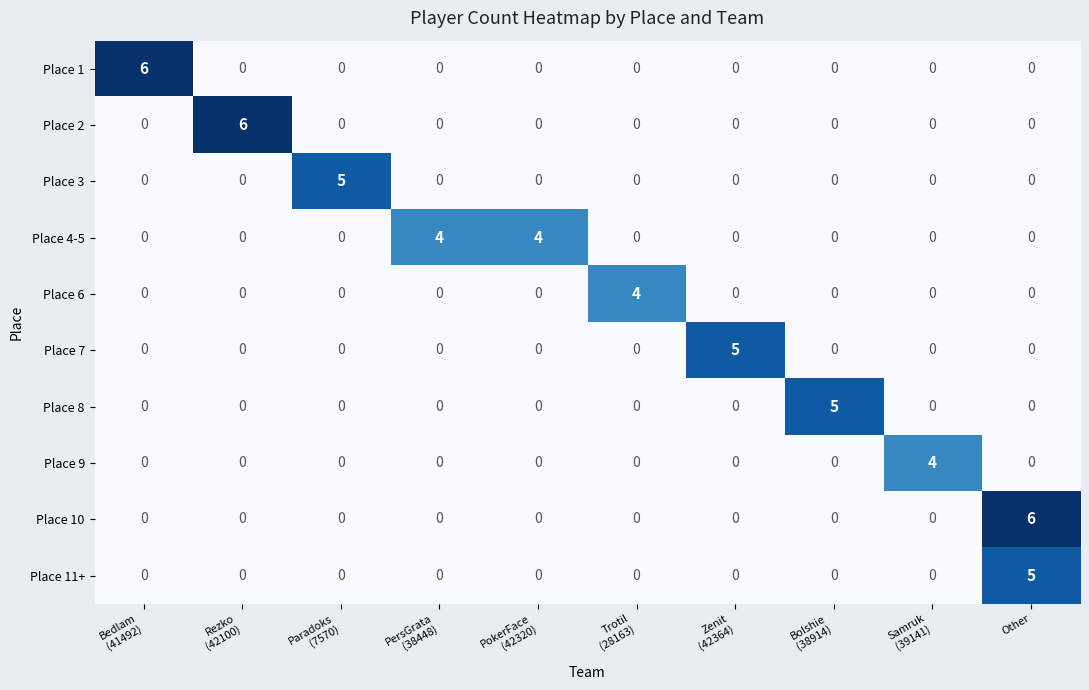

Which series has the largest total across all categories?

Place 4-5